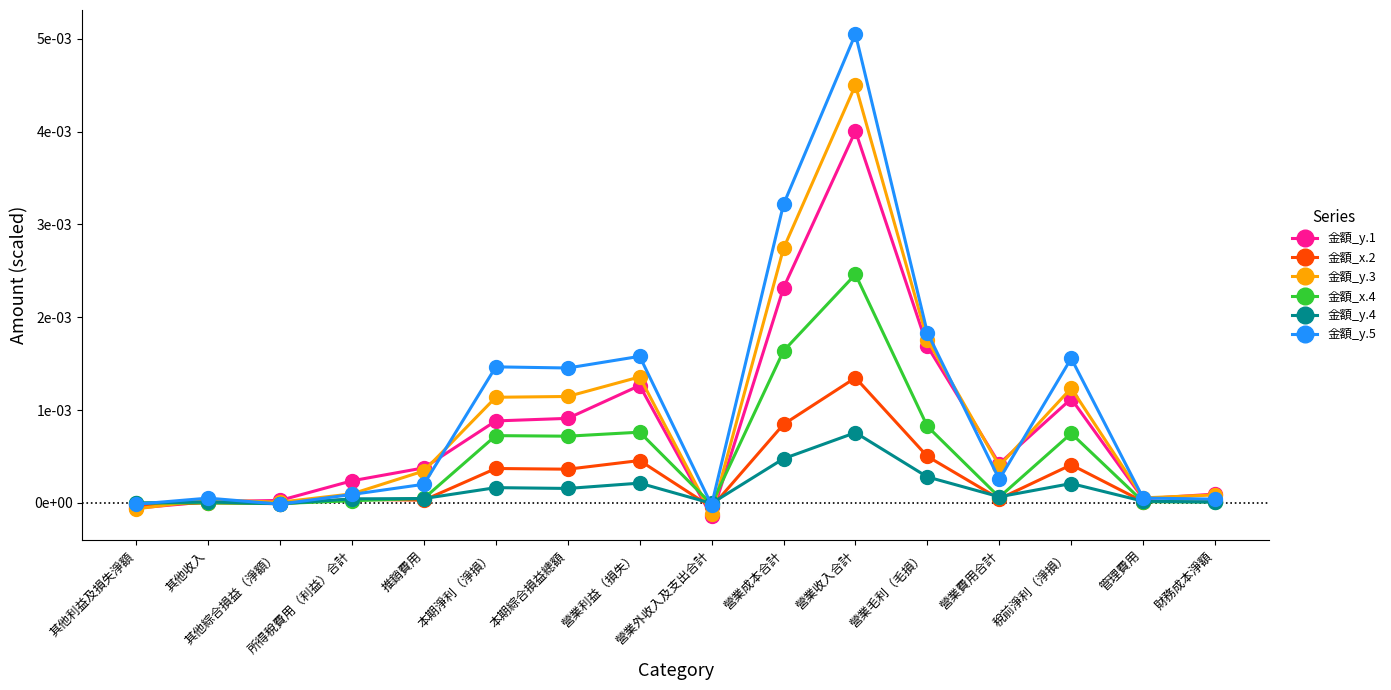

At 其他綜合損益（淨額）, list the series in order from smallest to largest.

金額_y.5, 金額_y.4, 金額_x.2, 金額_x.4, 金額_y.3, 金額_y.1